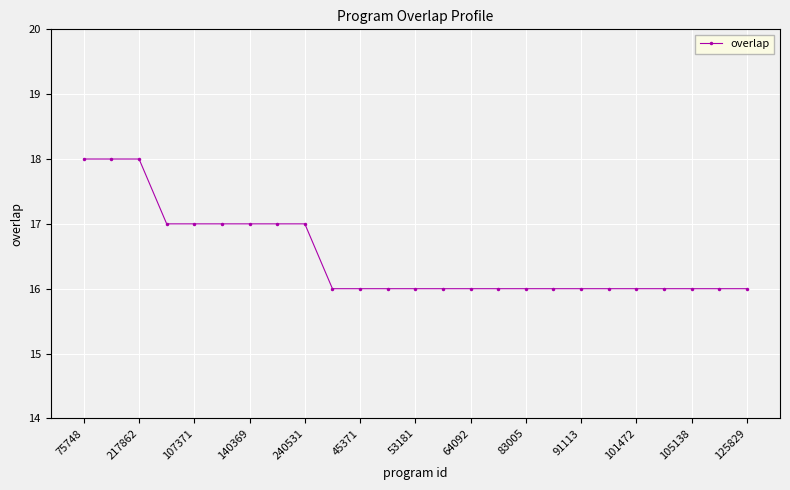

What is the average value?

16